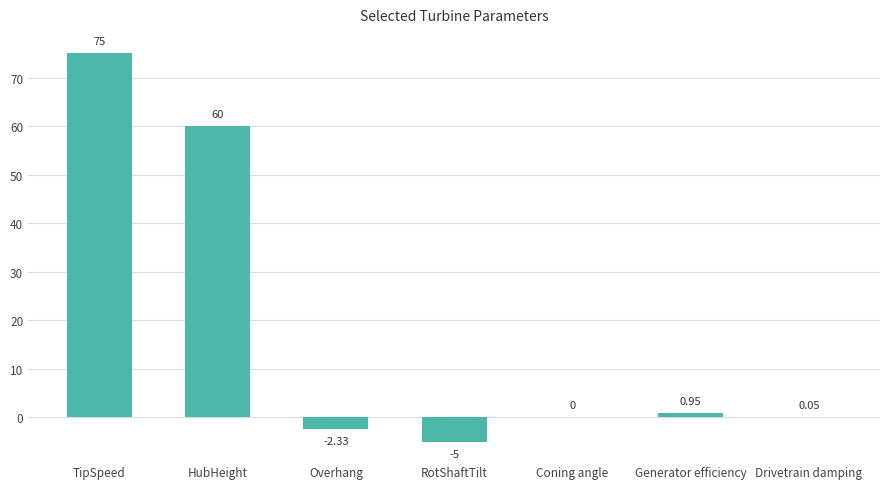

What is the change in value from TipSpeed to HubHeight?

-15.0